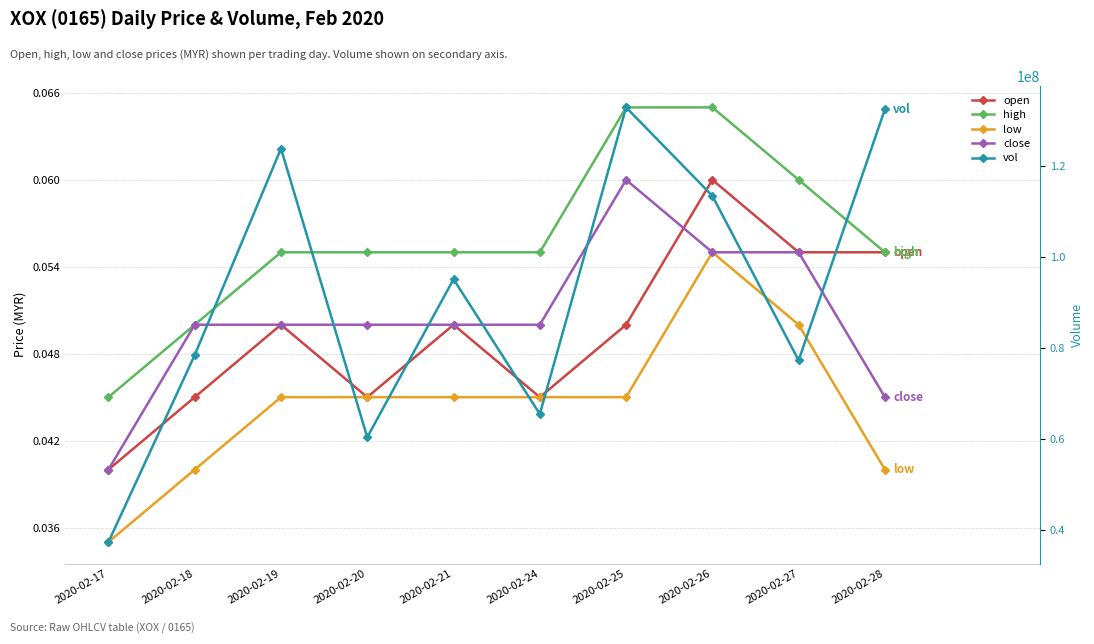

After their last crossing, which series has the higher values: close or open?

open